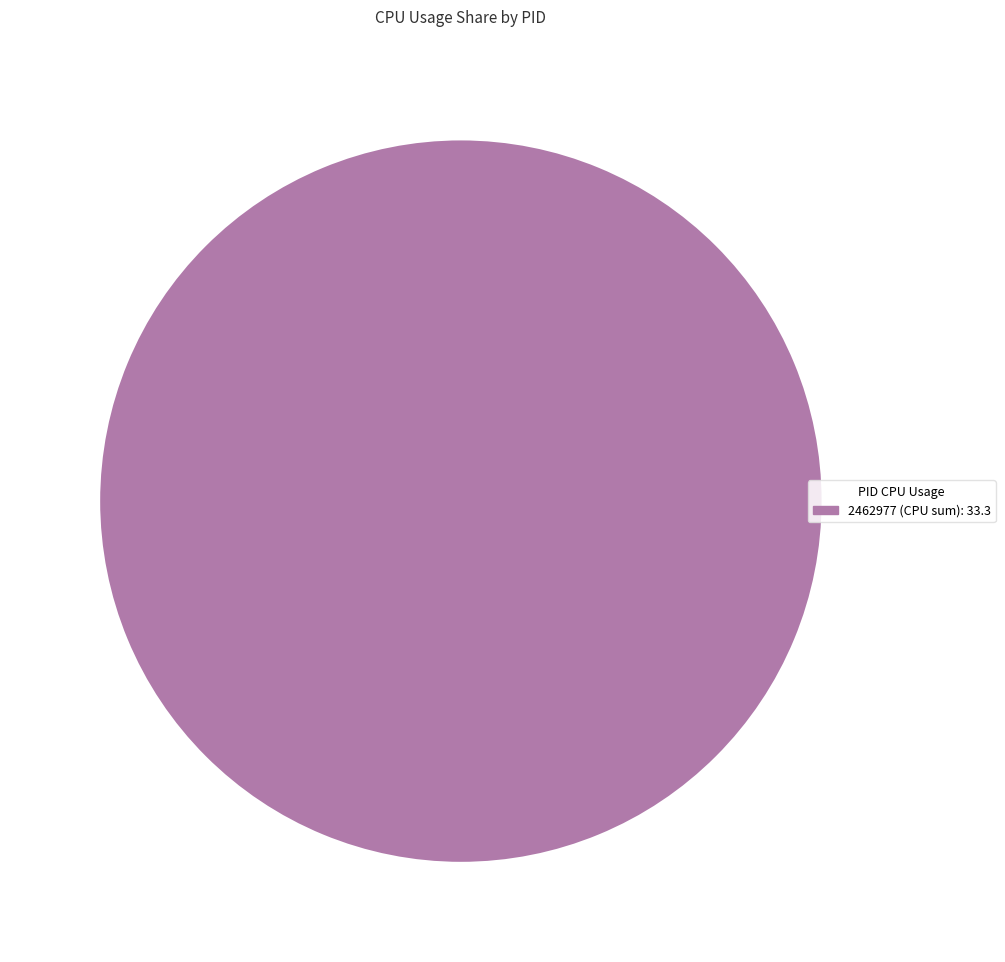

Does any single category account for the majority?

Yes